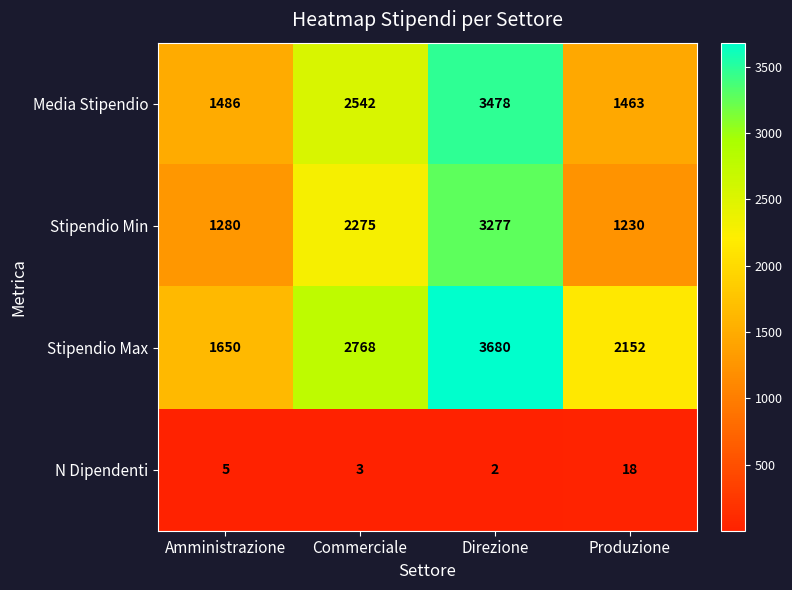

Where is Stipendio Min nearest to the value 2253?

Commerciale